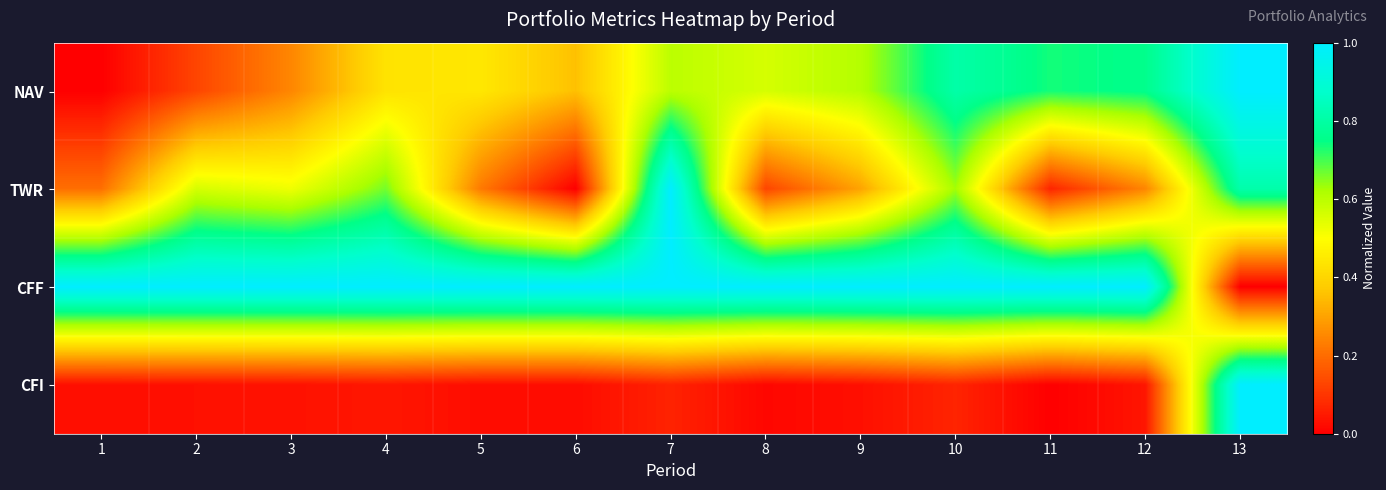

What is the difference between the highest and lowest values at 6?

1.0